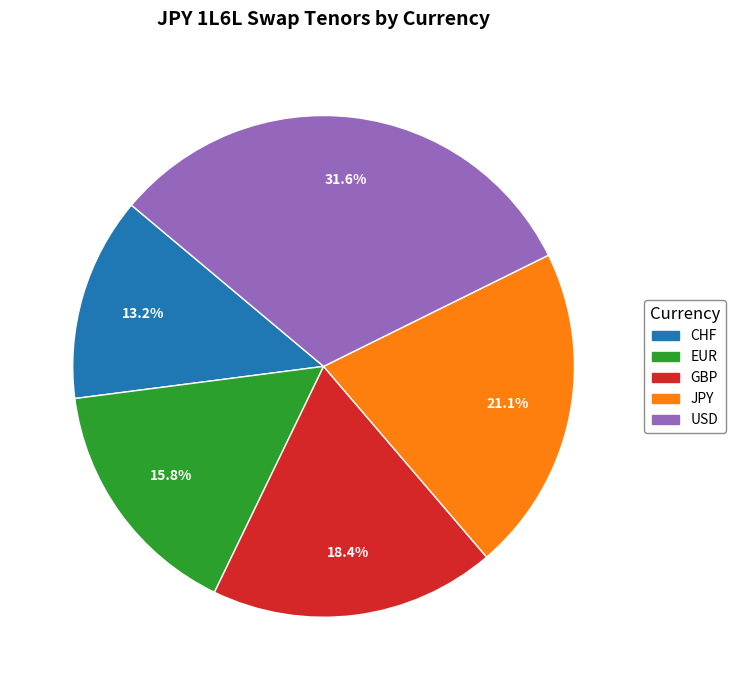

Is there any slice that represents more than half of the pie?

No